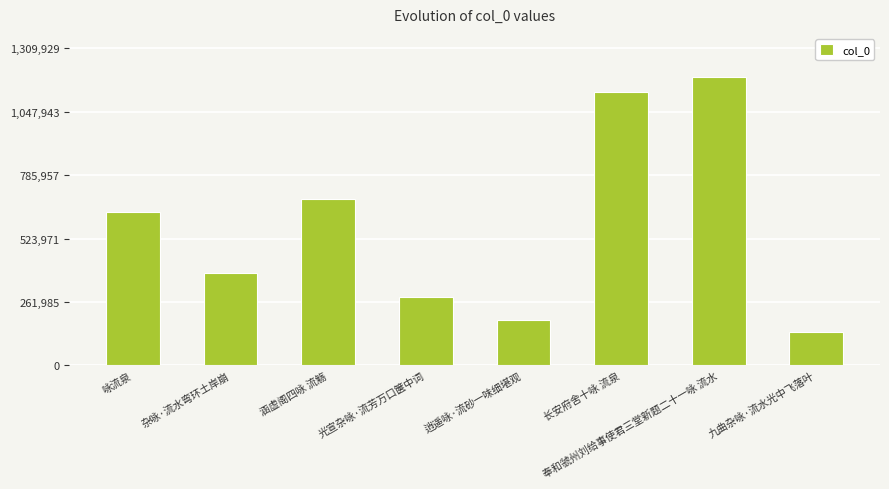

Reading left to right, what are all the values shown in this chart?

咏流泉=635134	杂咏·流水弯环土岸崩=382437	涵虚阁四咏 流觞=687258	光宣杂咏·流芳万口箧中词=283172	逍遥咏·流砂一味细堪观=186036	长安府舍十咏 流泉=1131099	奉和虢州刘给事使君三堂新题二十一咏 流水=1190845	九曲杂咏·流水光中飞落叶=136381